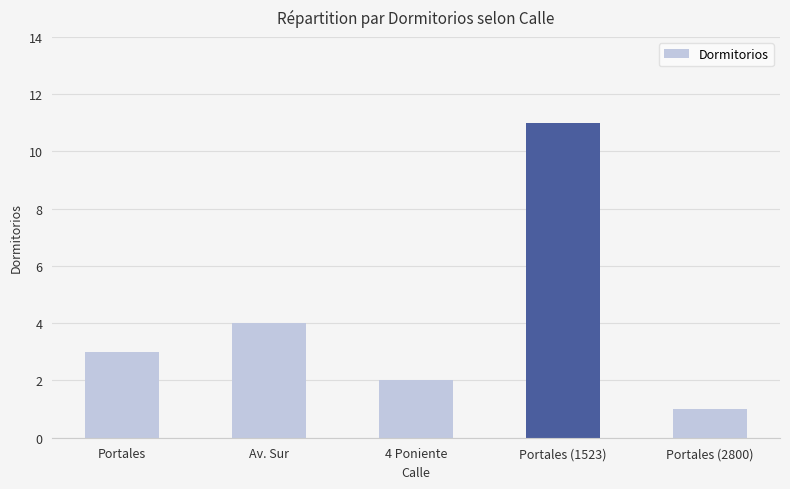

Where is the data nearest to the value 6?

Av. Sur